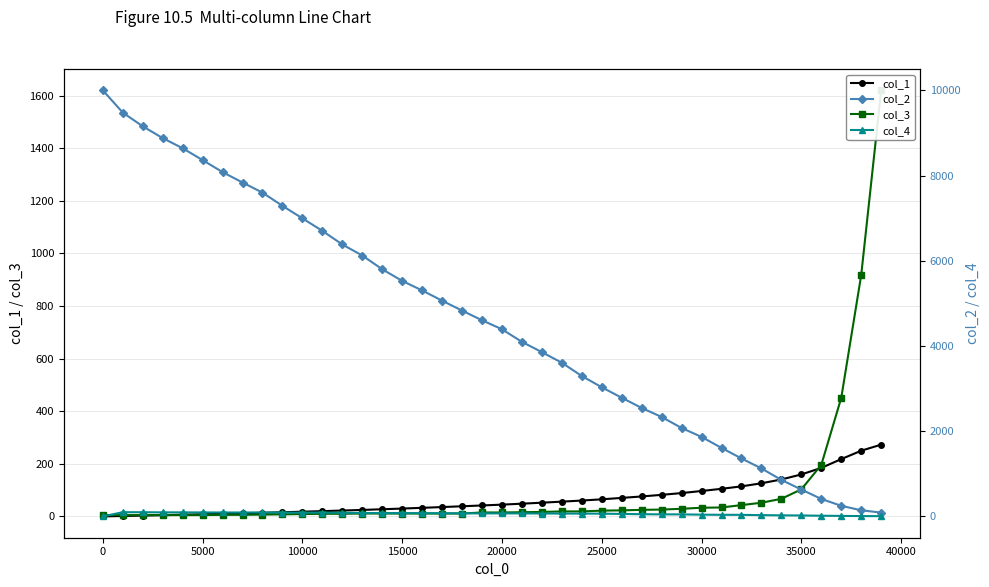

What is the average value of the col_2 series?

4574.9